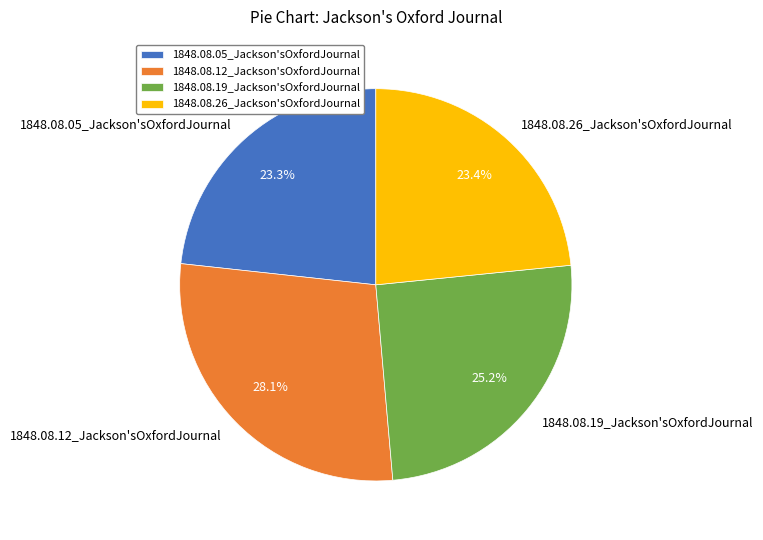

What percentage is NOT represented by 1848.08.05_Jackson'sOxfordJournal?

76.7%